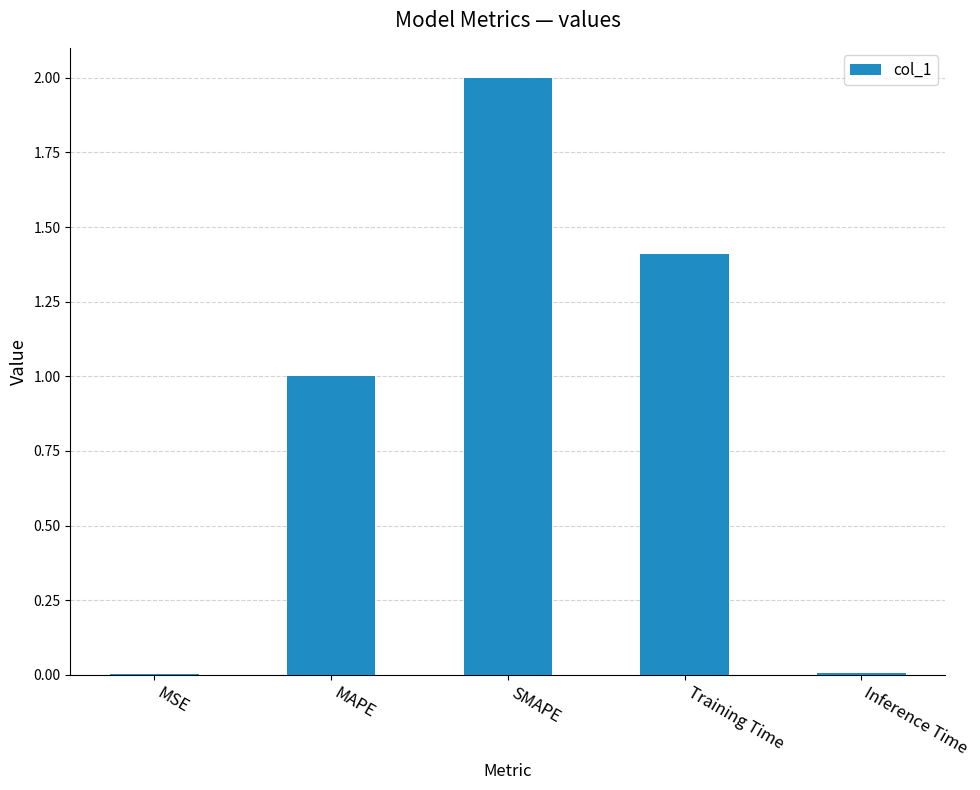

Where is the data nearest to the value 1?

MAPE